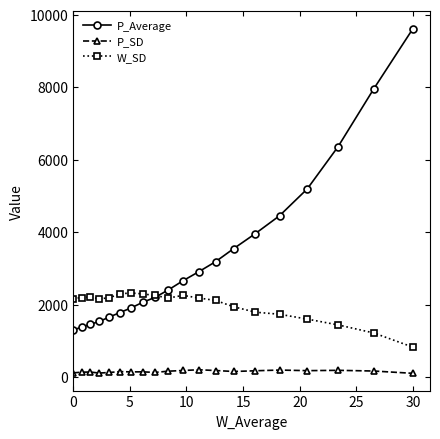

At how many categories does at least one series exceed 4034?

5